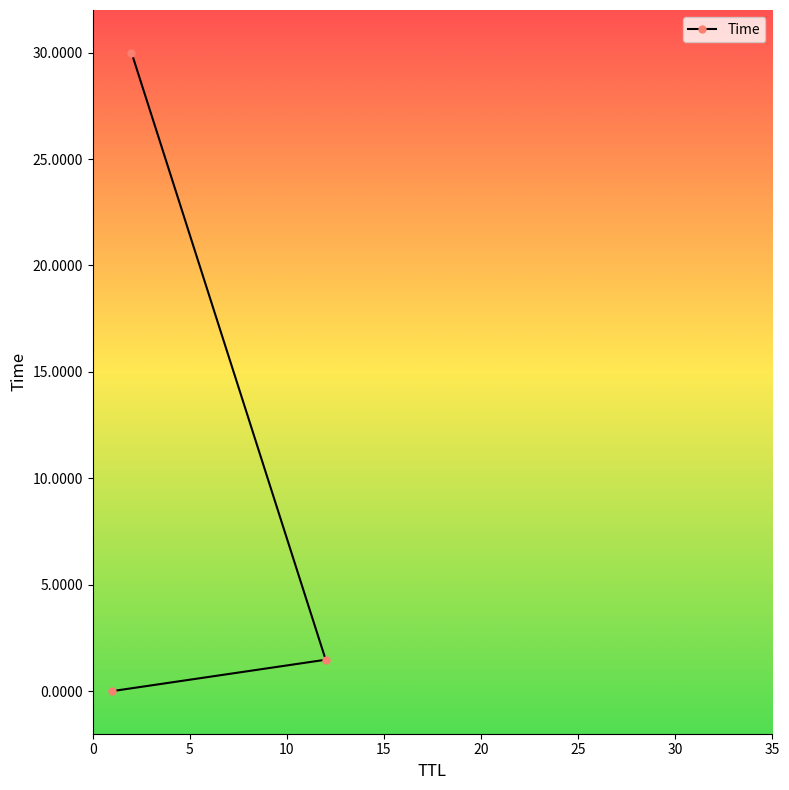

What is the value of the 3rd point from the left?

1.5